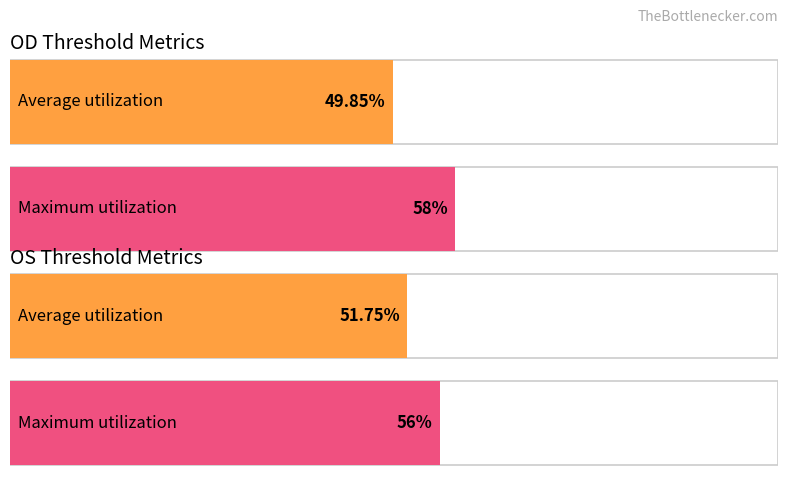

List the series in order of their peak value, lowest first.

OS_thr, OD_thr